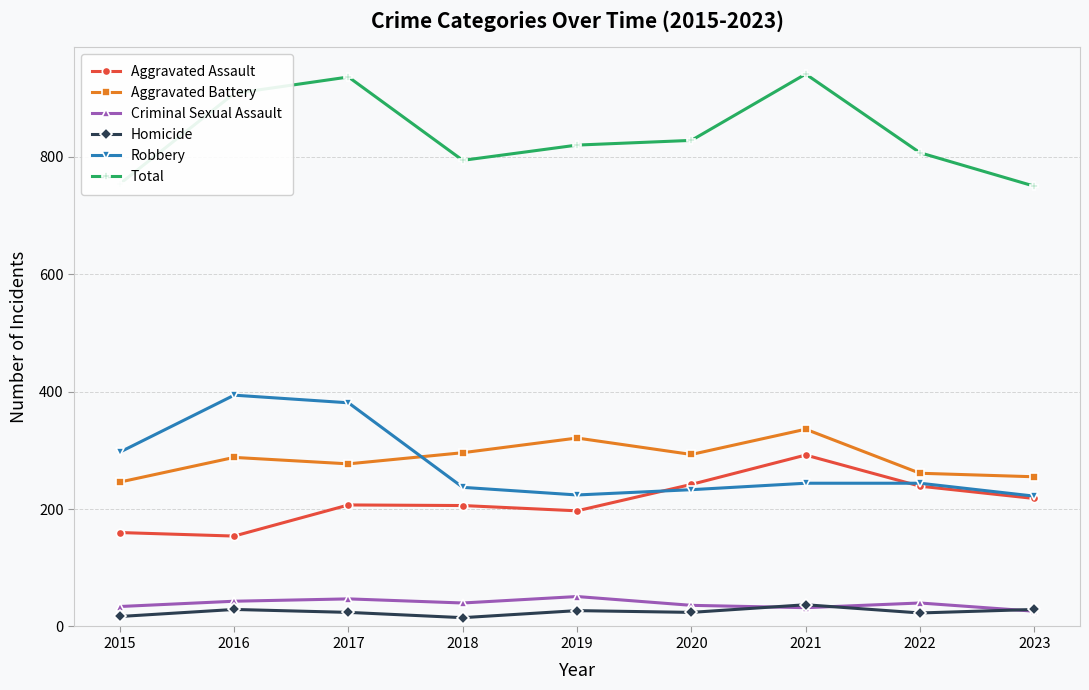

How many data points does each series have?

9